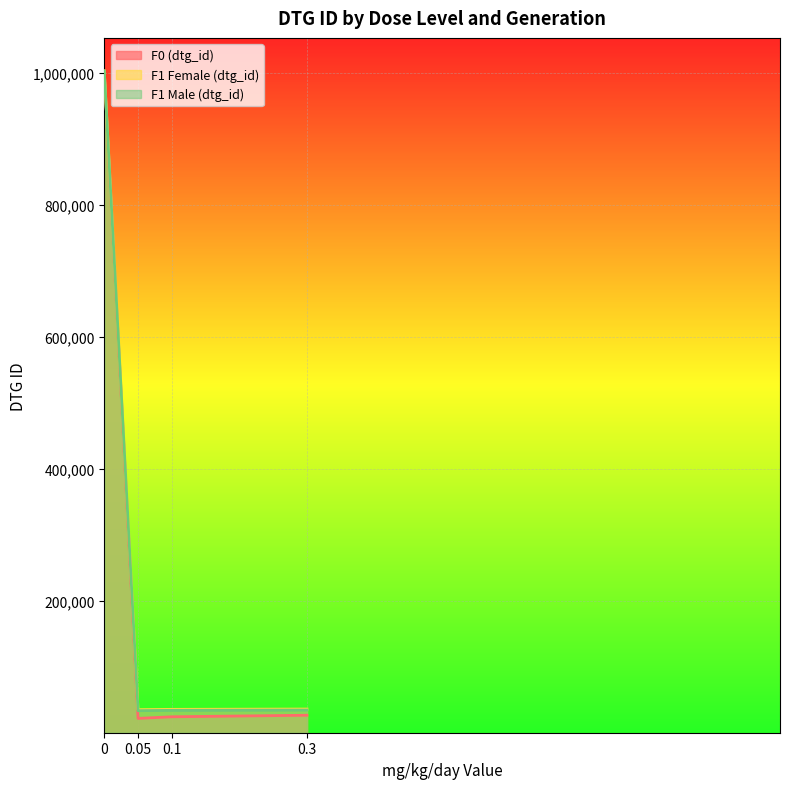

Is the value of F1 Female (dtg_id) at 0.05 greater than the value of F1 Male (dtg_id) at 0?

No